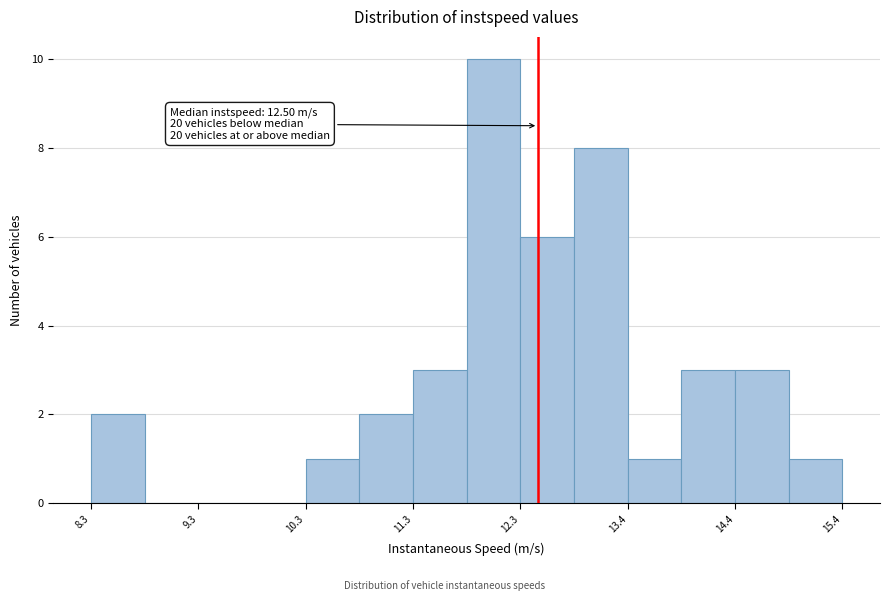

Around what value on the x-axis is the tallest bar? Give the approximate position of its centre, as read against the axis.

12.0